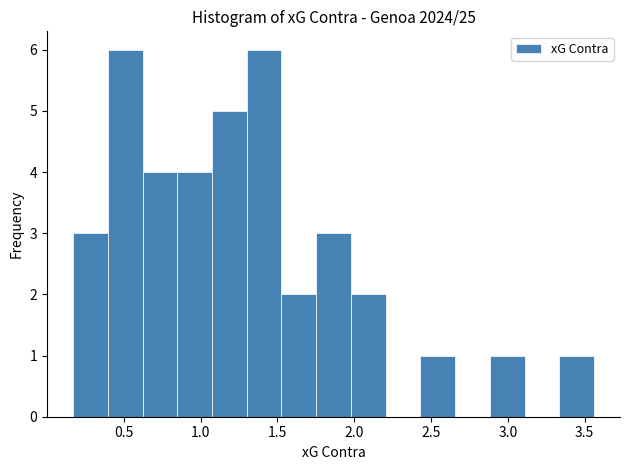

What is the height of the bar covering 1.75 to 2.00 on the x-axis? Neither the bar edges nor the heights are printed on the chart, so give them approximately, as read against the axes.

3